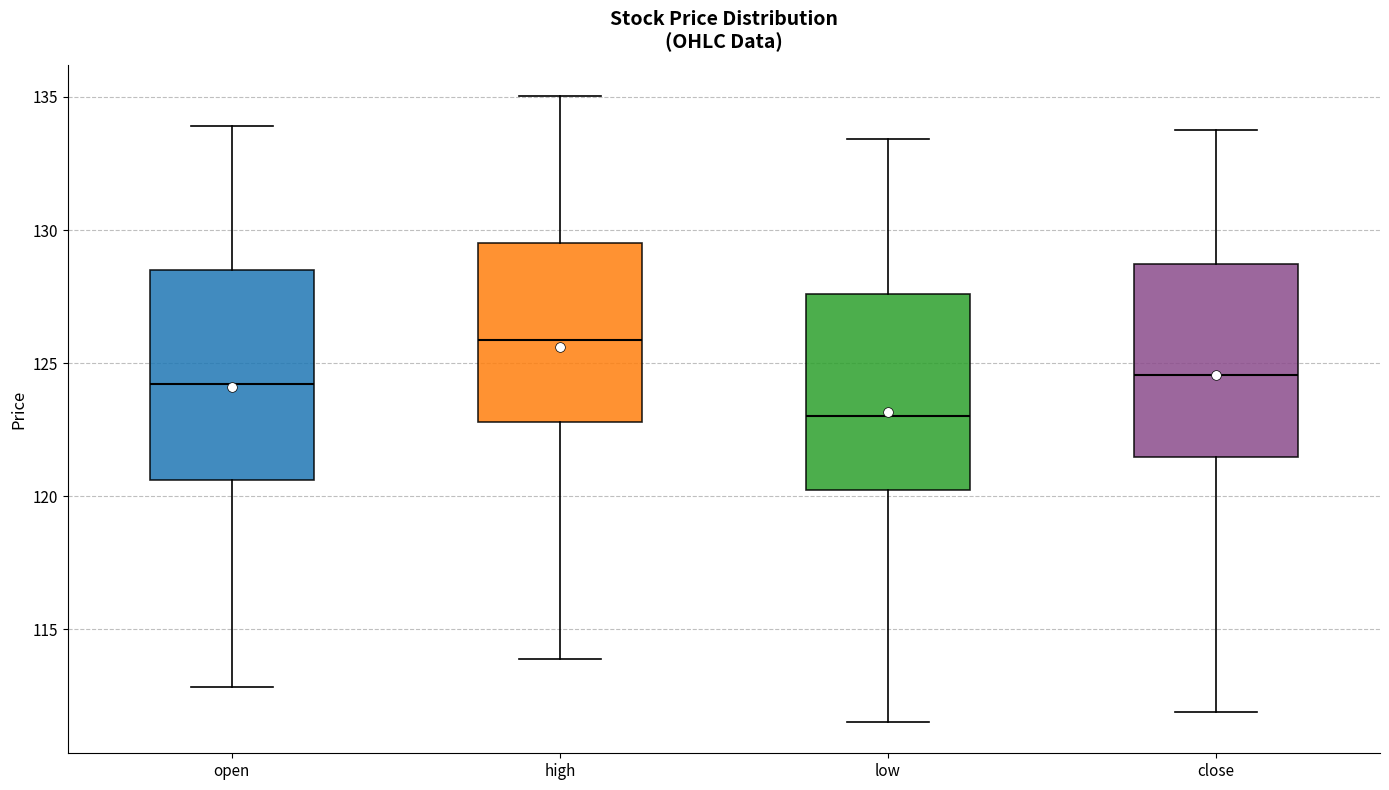

Which box has the lowest median line?

low